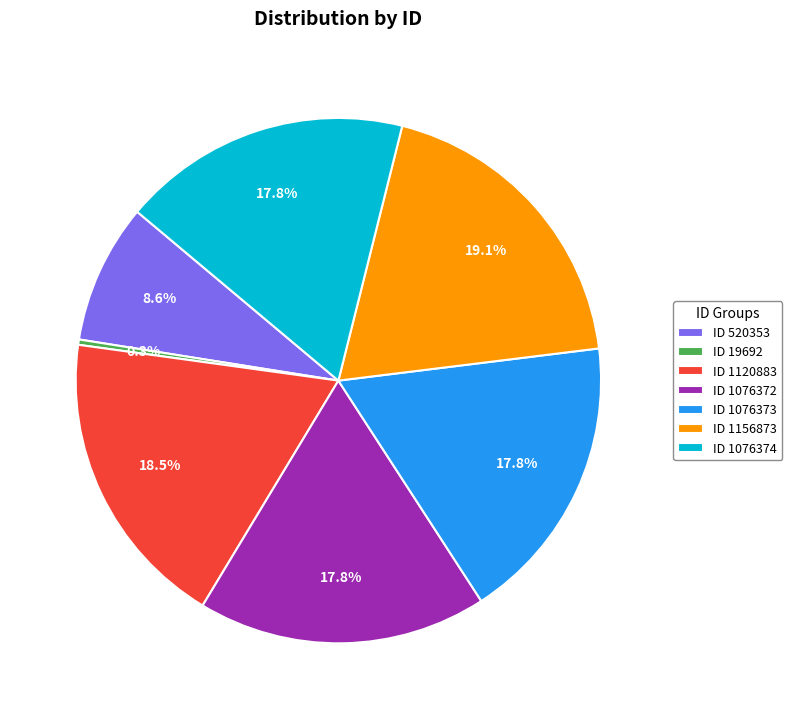

What is the largest slice in the pie chart?

ID 1156873